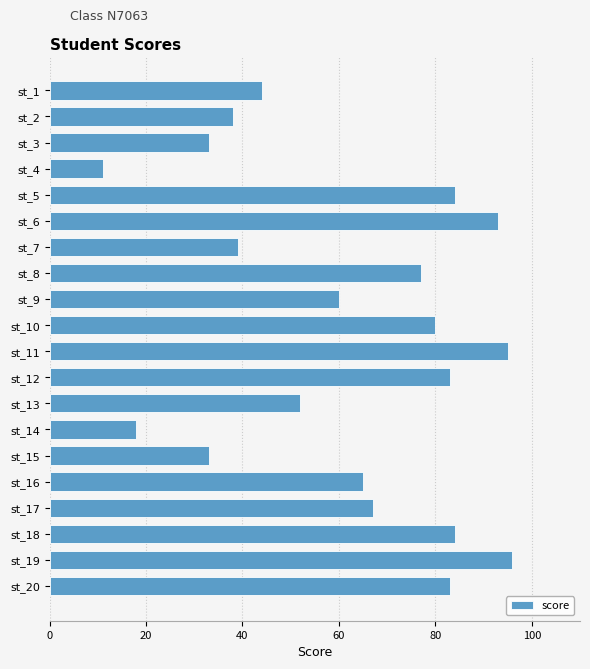

What is the approximate value at st_2, to the nearest 5?

40